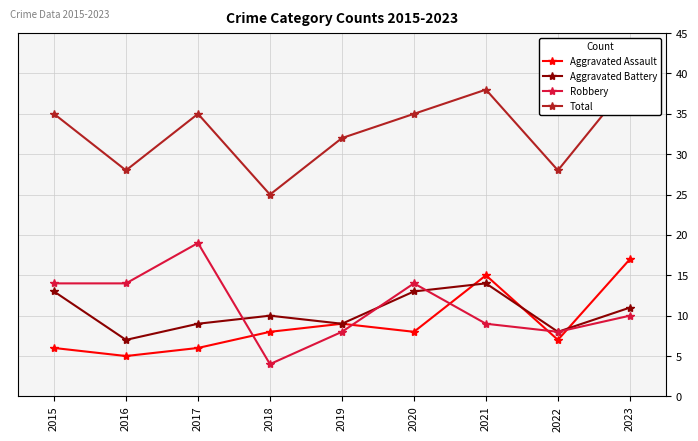

Between 2020 and 2022, which is larger?

2020